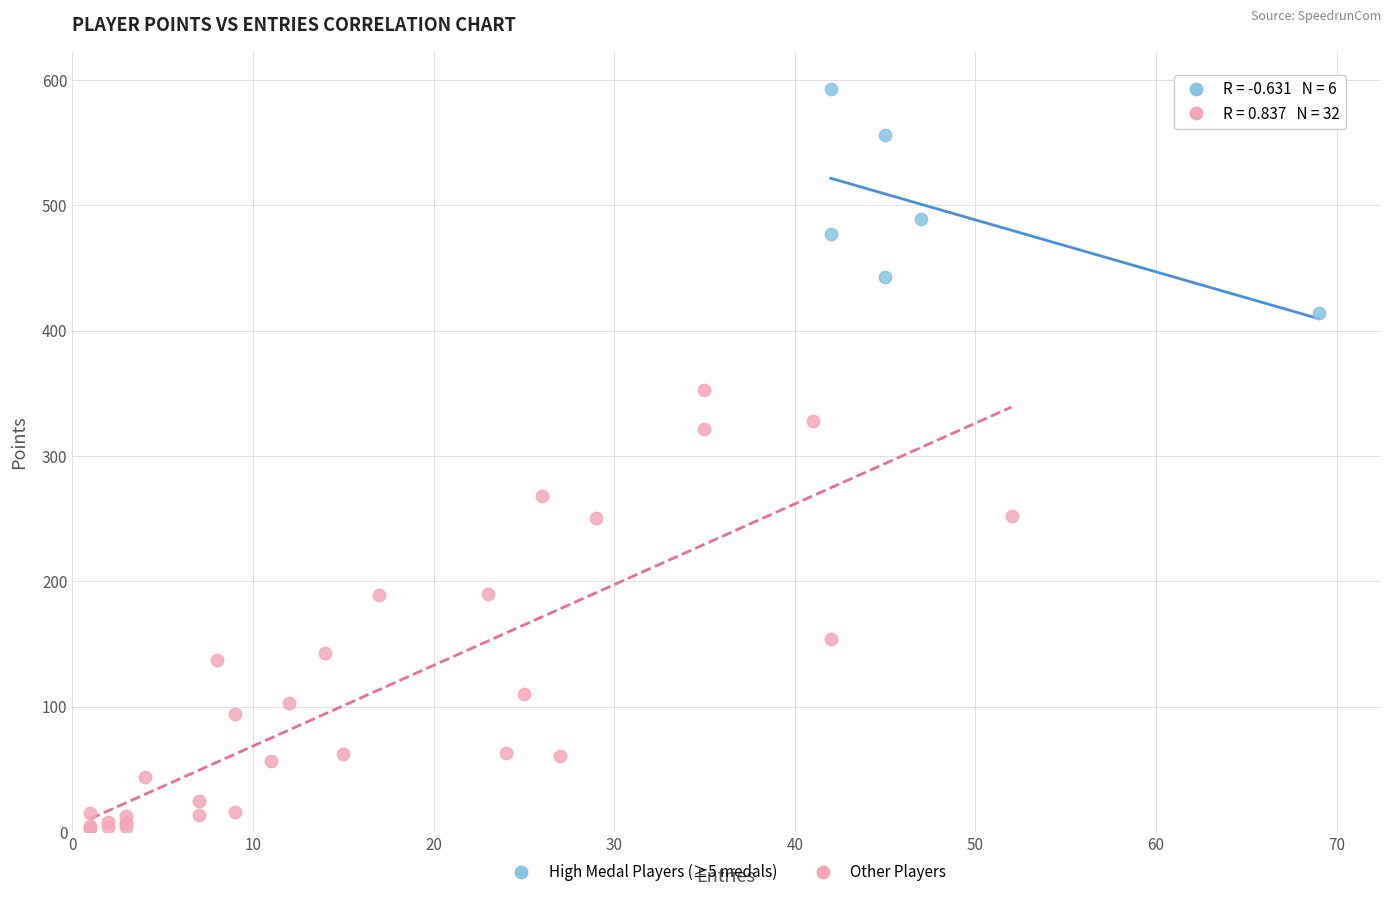

Which series contains the highest Y value?

High Medal Players (≥5 medals)